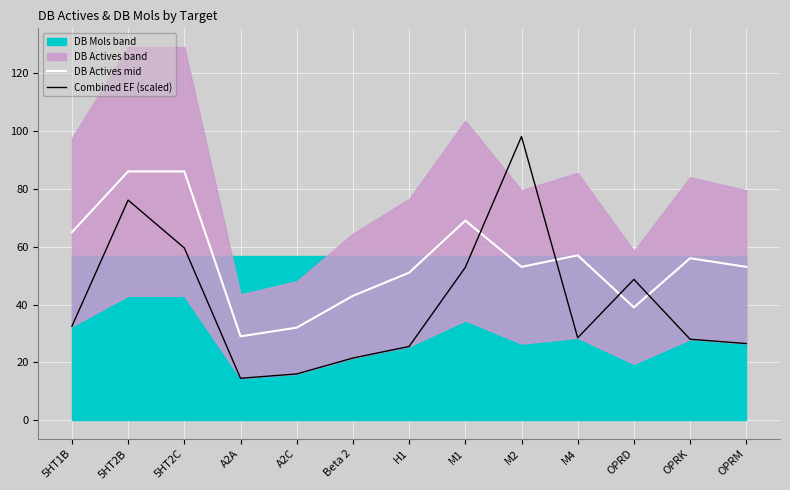

Where is the first local minimum for DB Actives mid?

A2A